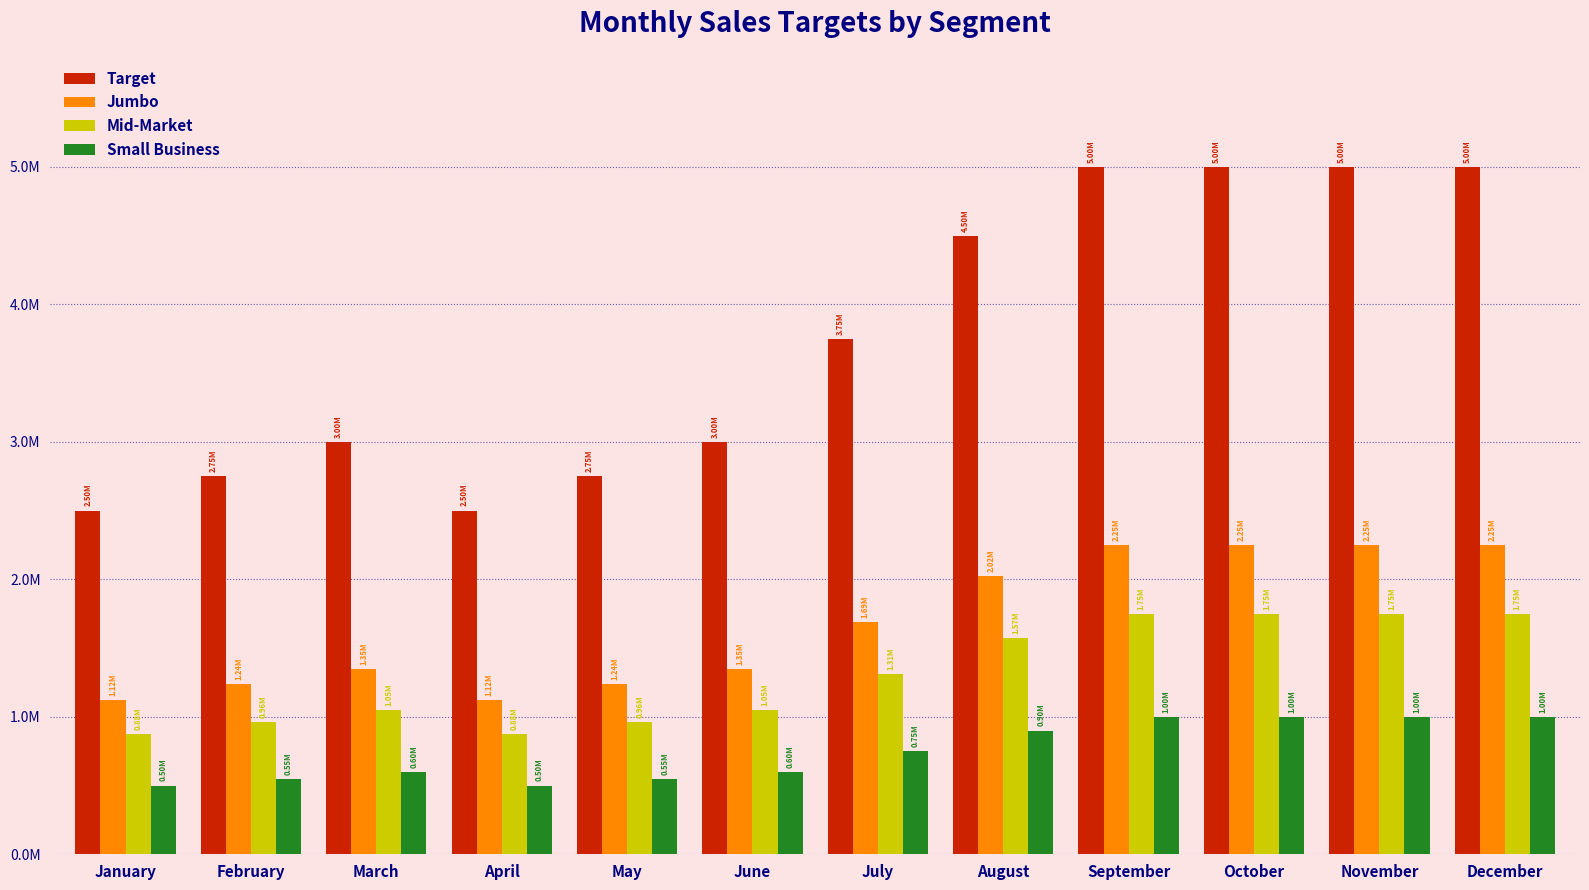

At February, list the series in order from largest to smallest.

Target, Jumbo, Mid-Market, Small Business